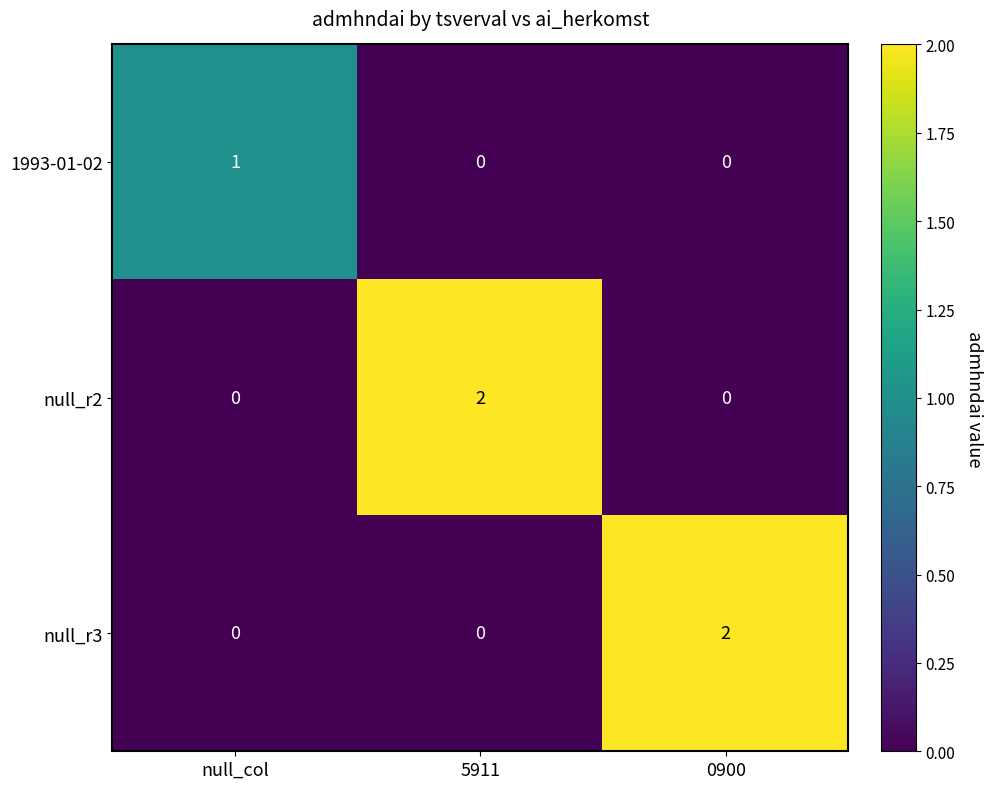

What is the total value across all series at 5911?

2